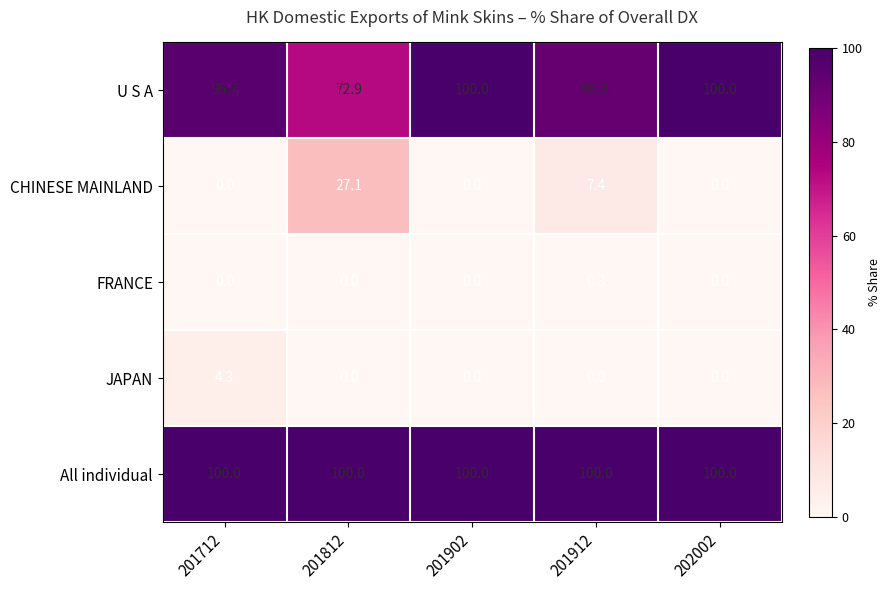

What is the sum of all All individual values?

500.0